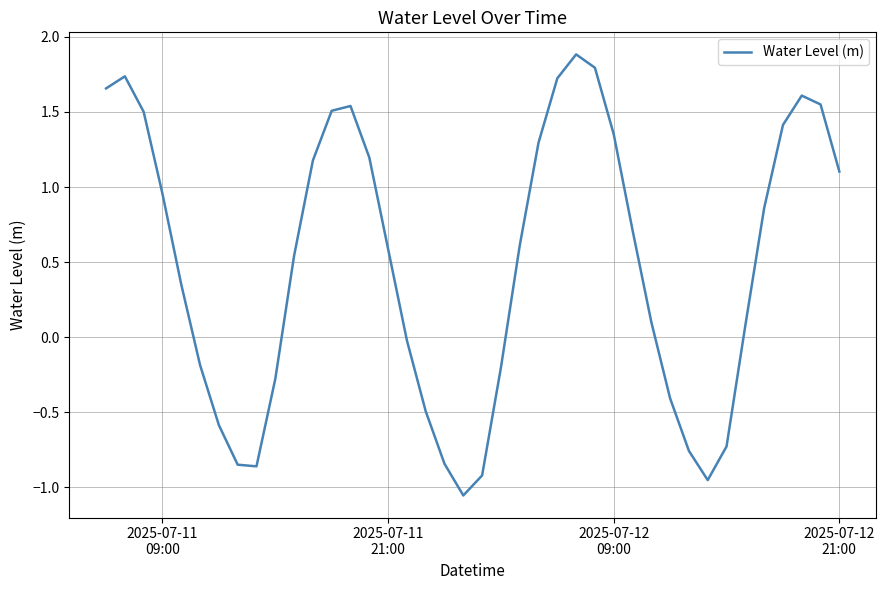

How many lines are shown in the chart?

1